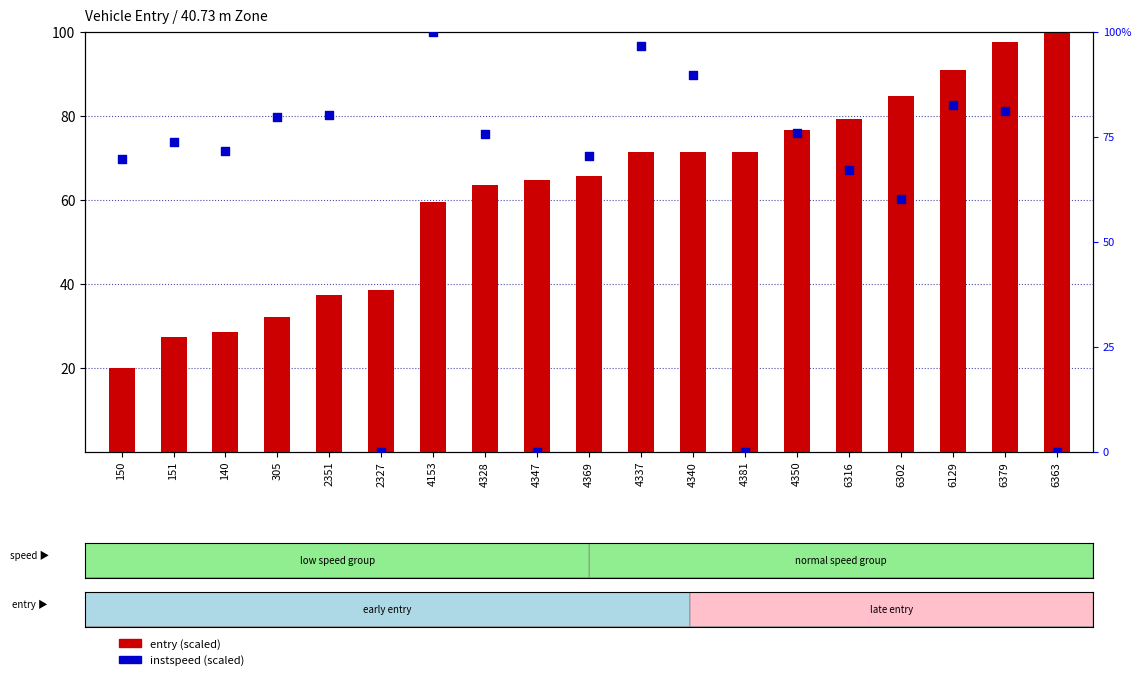

Which series has the largest total across all categories?

entry (scaled)